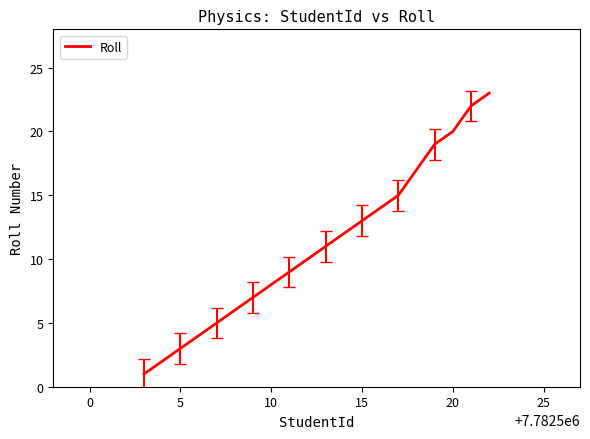

True or false: the data has more than 1 interior local peaks.

False